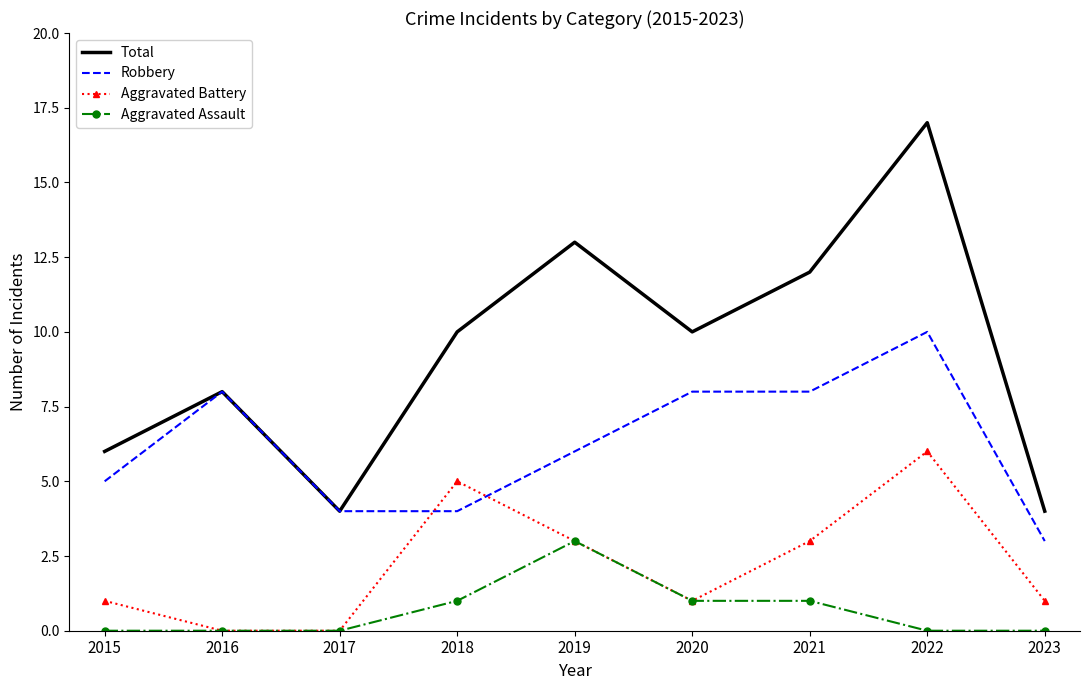

True or false: Aggravated Assault and Robbery intersect in this chart.

False